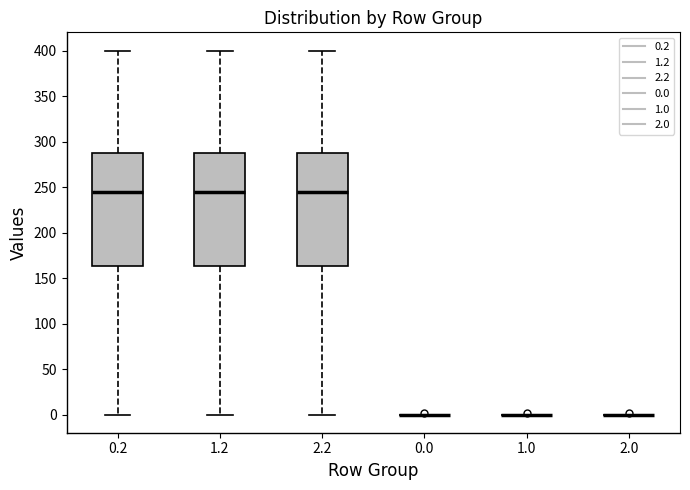

Reading left to right, read every box against the y-axis: the position of its median line, the range the box covers, and the ends of its whiskers. The values are not printed on the chart, so give them approximately, as read against the axis.

0.2: median 245, box 165 to 285, whiskers 0 to 400
1.2: median 245, box 165 to 285, whiskers 0 to 400
2.2: median 245, box 165 to 285, whiskers 0 to 400
0.0: box collapsed to a line at 0, whiskers 0 to 0
1.0: box collapsed to a line at 0, whiskers 0 to 0
2.0: box collapsed to a line at 0, whiskers 0 to 0